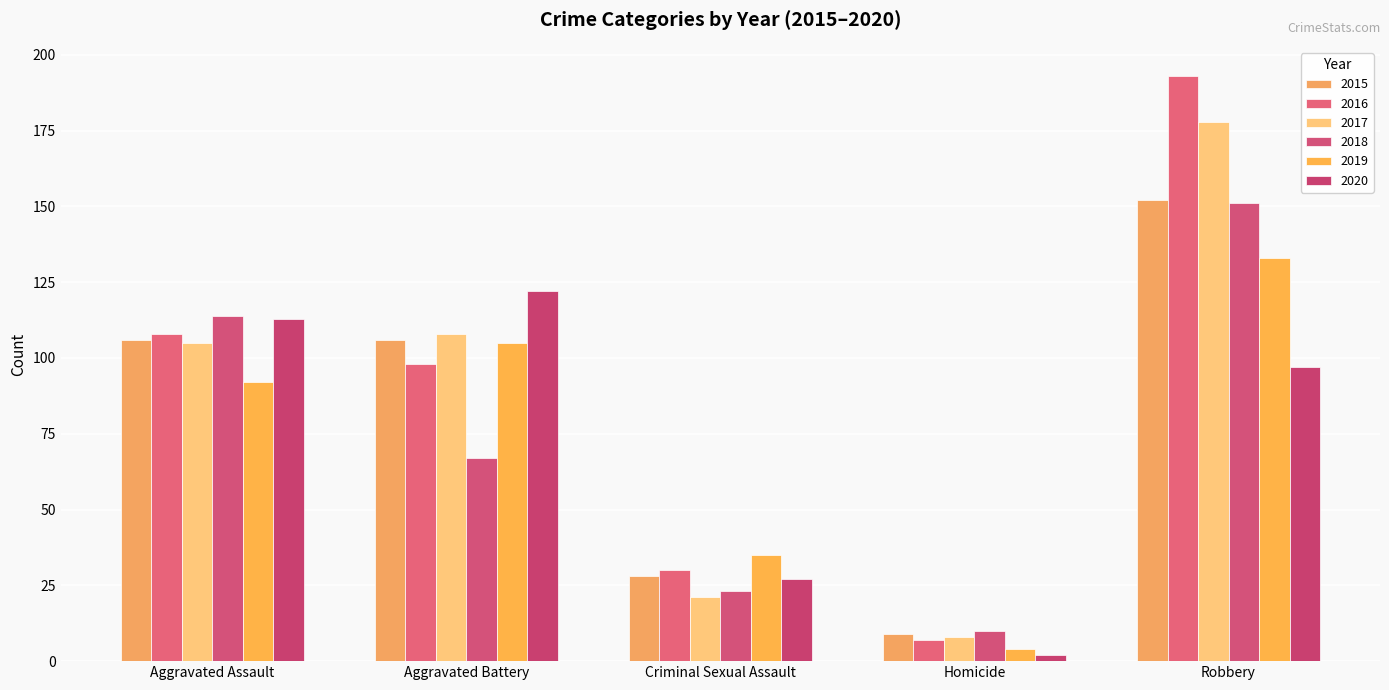

How many values in the 2019 series are below 92?

2